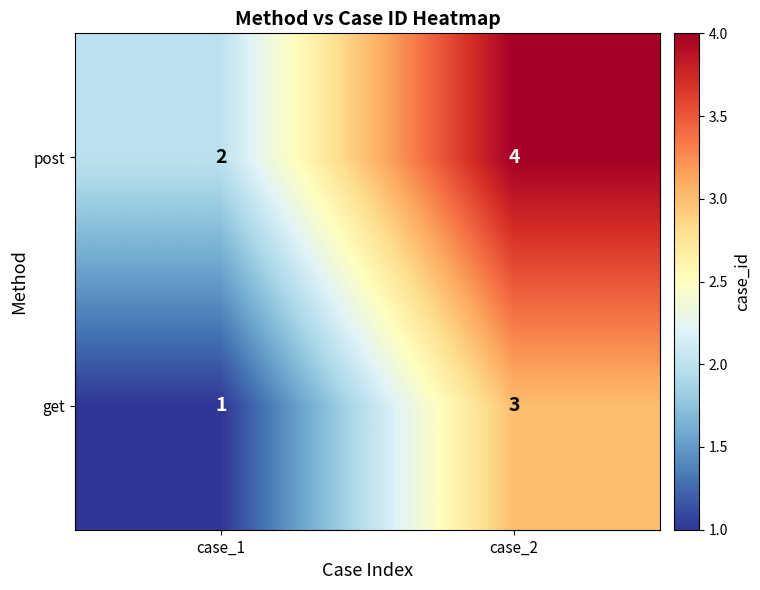

At case_2, list the series in order from smallest to largest.

get, post